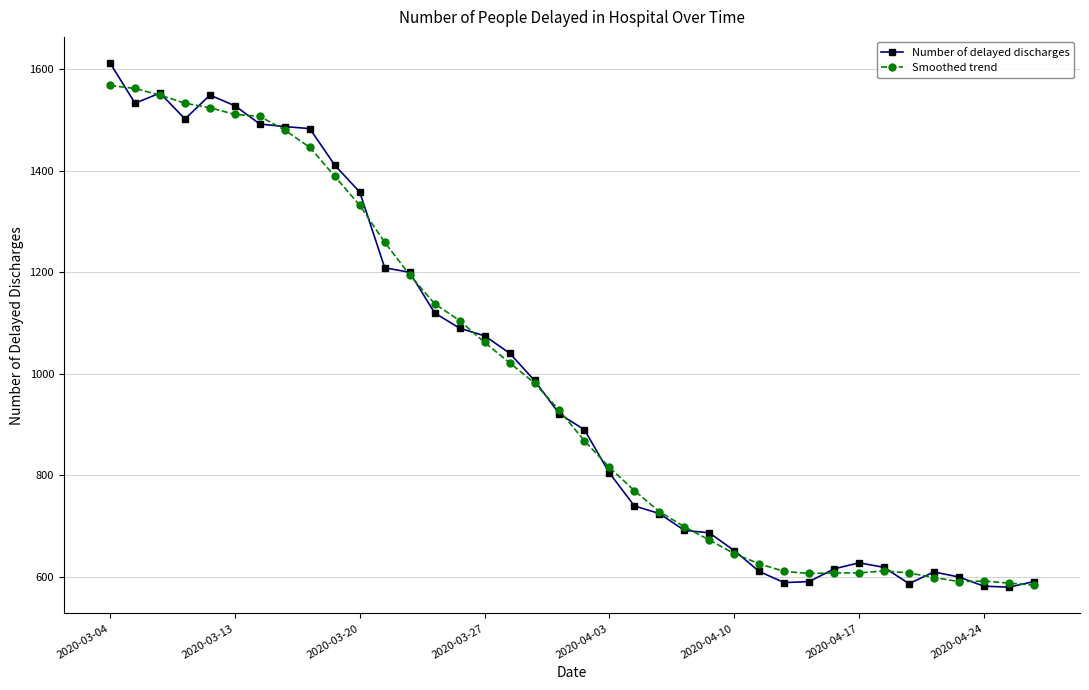

True or false: Number of delayed discharges has more than 0 points higher than both neighbors.

True